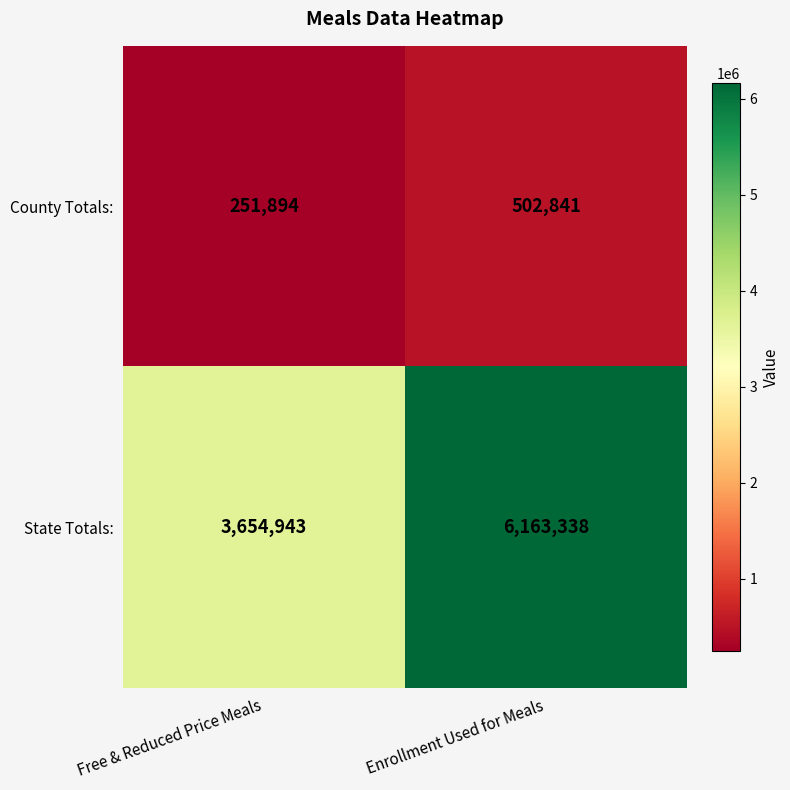

Reading left to right, list all the values displayed in this chart.

County Totals:: Free & Reduced Price Meals=251894	Enrollment Used for Meals=502841
State Totals:: Free & Reduced Price Meals=3654943	Enrollment Used for Meals=6163338